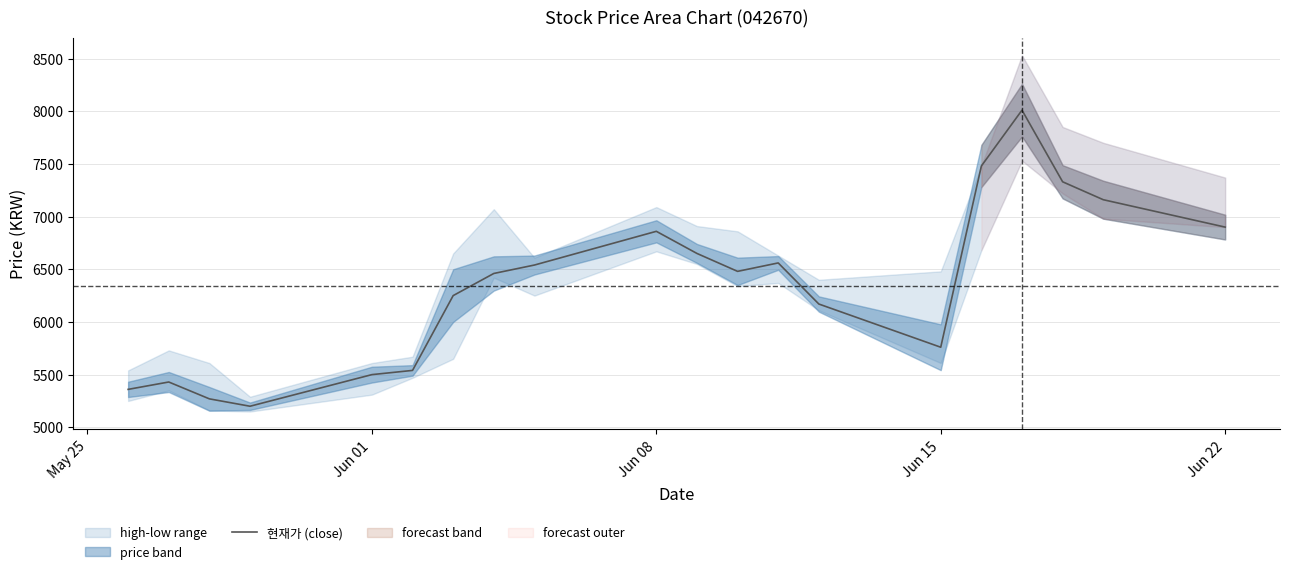

What is the highest value of the 현재가 (close) series?

8010